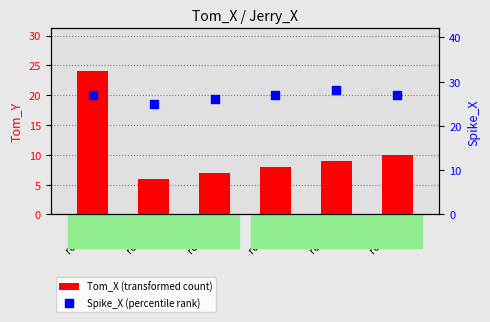

What are all the series names shown in the legend?

Tom_X (transformed count), Spike_X (percentile rank)